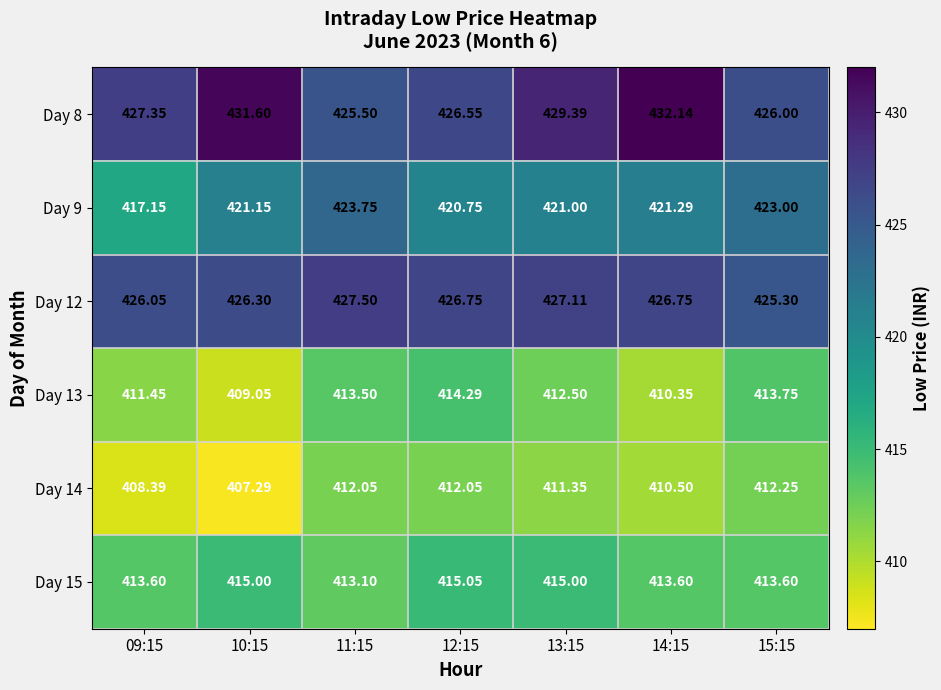

What is the difference between the highest and lowest values at 12:15?

14.7